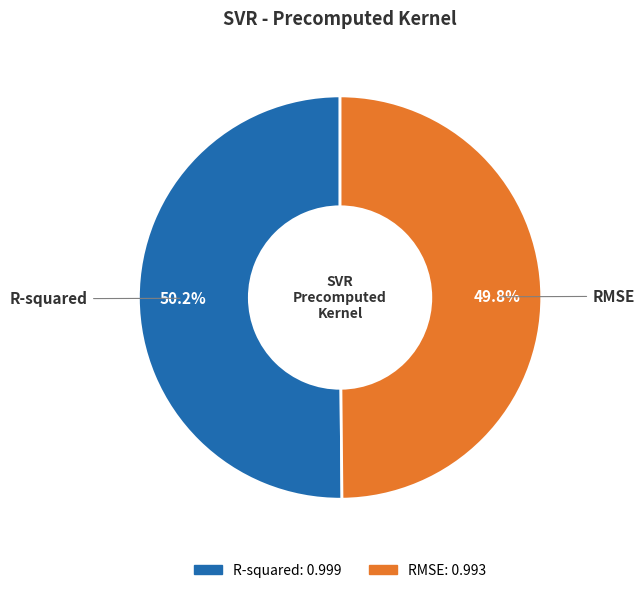

What portion of the pie excludes RMSE?

50.2%